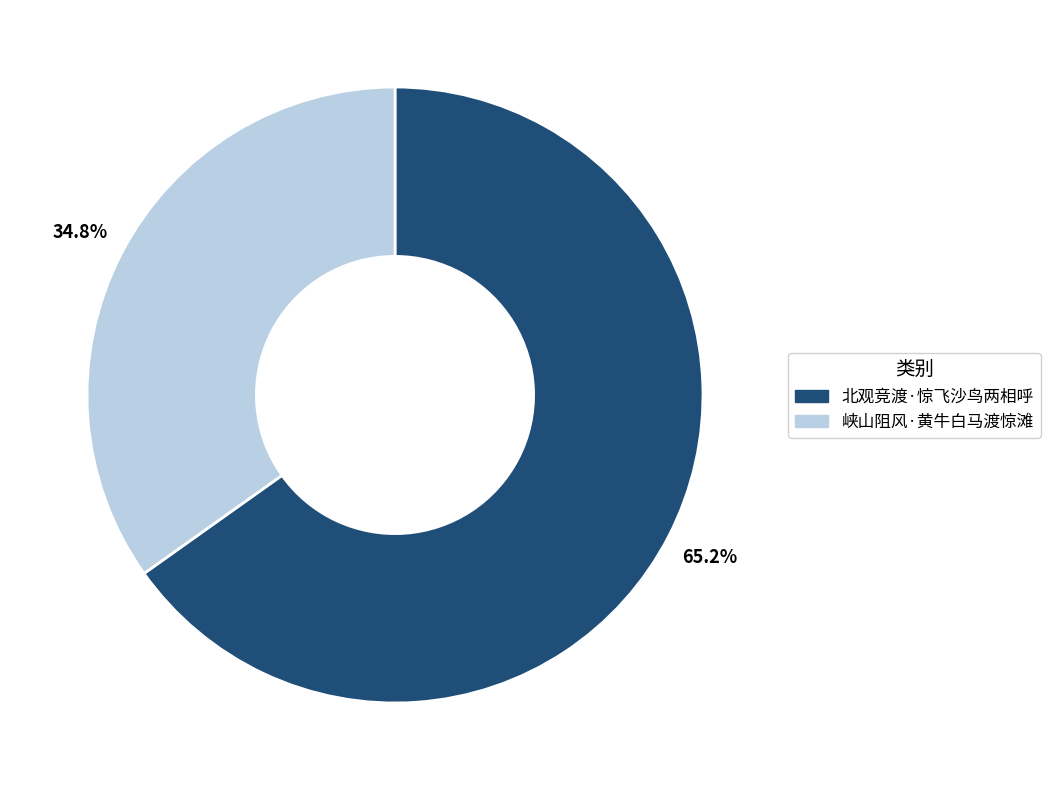

What is the smallest slice in the pie chart?

峡山阻风·黄牛白马渡惊滩